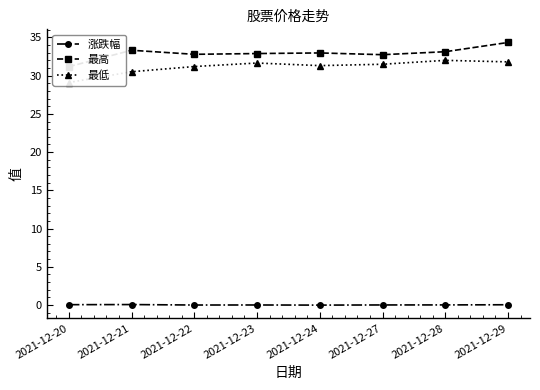

The 涨跌幅 series shows -0.0 at 2021-12-22. True or false?

True